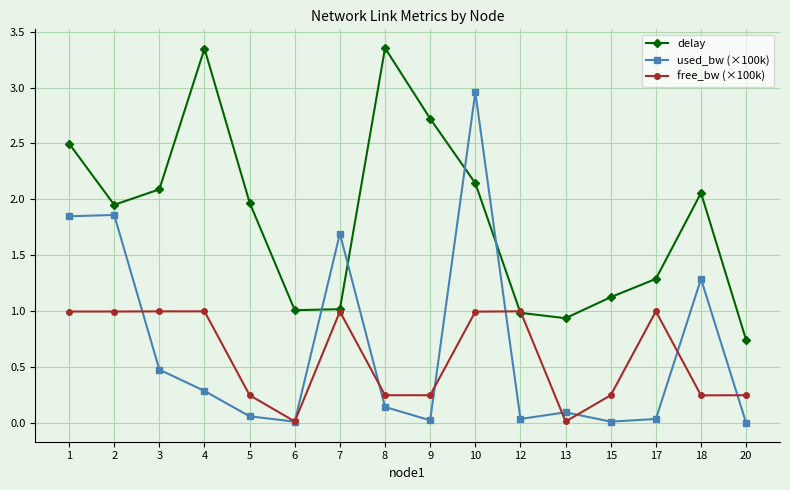

What is the total value across all series at 4?

4.6